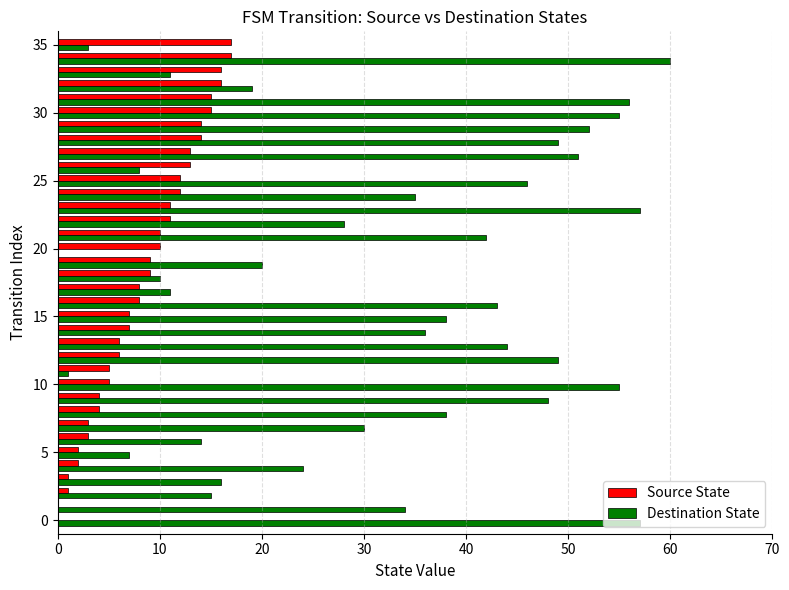

What is the maximum value shown in the chart?

60